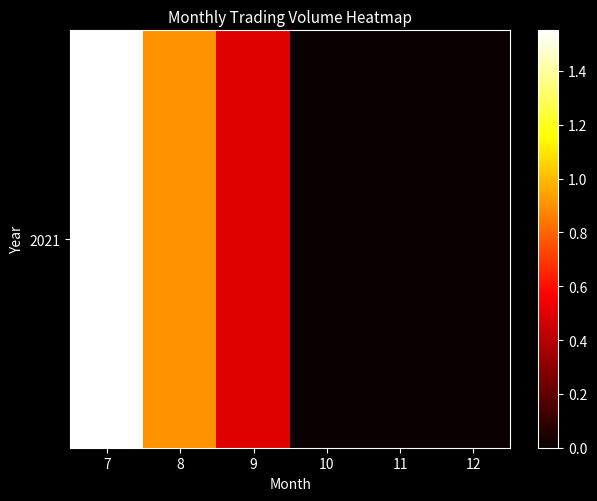

True or false: the data shows 1551040386 at 7.

True